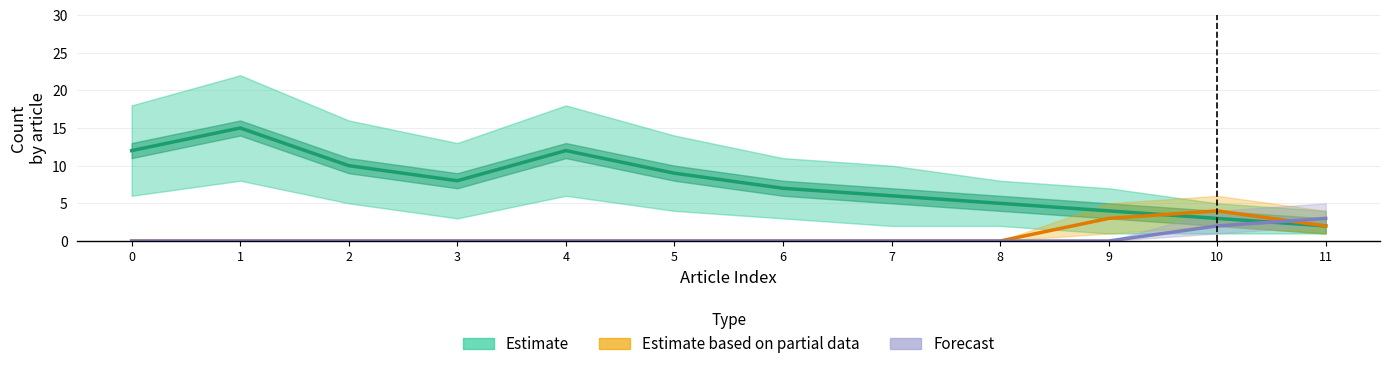

What is the difference between the second highest and second lowest values in the Forecast series?

2